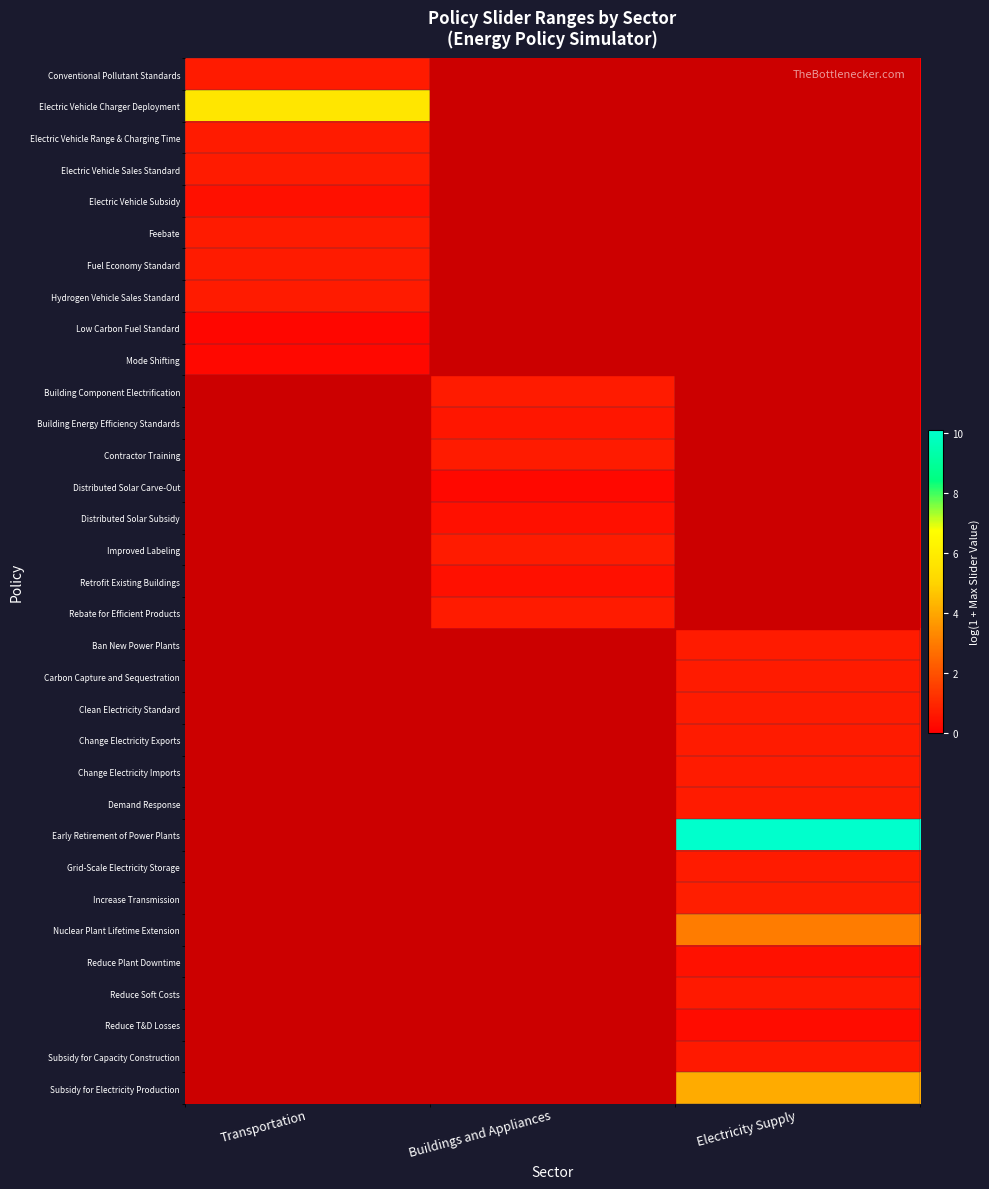

Reading right to left, what are all the values shown in this chart?

Conventional Pollutant Standards: Electricity Supply=0.0	Buildings and Appliances=0.0	Transportation=0.7
Electric Vehicle Charger Deployment: Electricity Supply=0.0	Buildings and Appliances=0.0	Transportation=5.7
Electric Vehicle Range & Charging Time: Electricity Supply=0.0	Buildings and Appliances=0.0	Transportation=0.7
Electric Vehicle Sales Standard: Electricity Supply=0.0	Buildings and Appliances=0.0	Transportation=0.7
Electric Vehicle Subsidy: Electricity Supply=0.0	Buildings and Appliances=0.0	Transportation=0.4
Feebate: Electricity Supply=0.0	Buildings and Appliances=0.0	Transportation=0.7
Fuel Economy Standard: Electricity Supply=0.0	Buildings and Appliances=0.0	Transportation=0.7
Hydrogen Vehicle Sales Standard: Electricity Supply=0.0	Buildings and Appliances=0.0	Transportation=0.7
Low Carbon Fuel Standard: Electricity Supply=0.0	Buildings and Appliances=0.0	Transportation=0.2
Mode Shifting: Electricity Supply=0.0	Buildings and Appliances=0.0	Transportation=0.2
Building Component Electrification: Electricity Supply=0.0	Buildings and Appliances=0.7	Transportation=0.0
Building Energy Efficiency Standards: Electricity Supply=0.0	Buildings and Appliances=0.6	Transportation=0.0
Contractor Training: Electricity Supply=0.0	Buildings and Appliances=0.7	Transportation=0.0
Distributed Solar Carve-Out: Electricity Supply=0.0	Buildings and Appliances=0.2	Transportation=0.0
Distributed Solar Subsidy: Electricity Supply=0.0	Buildings and Appliances=0.4	Transportation=0.0
Improved Labeling: Electricity Supply=0.0	Buildings and Appliances=0.7	Transportation=0.0
Retrofit Existing Buildings: Electricity Supply=0.0	Buildings and Appliances=0.4	Transportation=0.0
Rebate for Efficient Products: Electricity Supply=0.0	Buildings and Appliances=0.7	Transportation=0.0
Ban New Power Plants: Electricity Supply=0.7	Buildings and Appliances=0.0	Transportation=0.0
Carbon Capture and Sequestration: Electricity Supply=0.7	Buildings and Appliances=0.0	Transportation=0.0
Clean Electricity Standard: Electricity Supply=0.7	Buildings and Appliances=0.0	Transportation=0.0
Change Electricity Exports: Electricity Supply=0.7	Buildings and Appliances=0.0	Transportation=0.0
Change Electricity Imports: Electricity Supply=0.7	Buildings and Appliances=0.0	Transportation=0.0
Demand Response: Electricity Supply=0.7	Buildings and Appliances=0.0	Transportation=0.0
Early Retirement of Power Plants: Electricity Supply=10.1	Buildings and Appliances=0.0	Transportation=0.0
Grid-Scale Electricity Storage: Electricity Supply=0.7	Buildings and Appliances=0.0	Transportation=0.0
Increase Transmission: Electricity Supply=0.8	Buildings and Appliances=0.0	Transportation=0.0
Nuclear Plant Lifetime Extension: Electricity Supply=3.0	Buildings and Appliances=0.0	Transportation=0.0
Reduce Plant Downtime: Electricity Supply=0.5	Buildings and Appliances=0.0	Transportation=0.0
Reduce Soft Costs: Electricity Supply=0.6	Buildings and Appliances=0.0	Transportation=0.0
Reduce T&D Losses: Electricity Supply=0.3	Buildings and Appliances=0.0	Transportation=0.0
Subsidy for Capacity Construction: Electricity Supply=0.7	Buildings and Appliances=0.0	Transportation=0.0
Subsidy for Electricity Production: Electricity Supply=4.1	Buildings and Appliances=0.0	Transportation=0.0